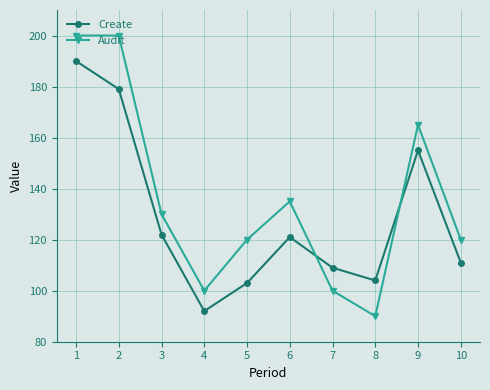

Is it true that Create equals 155 at 9?

True